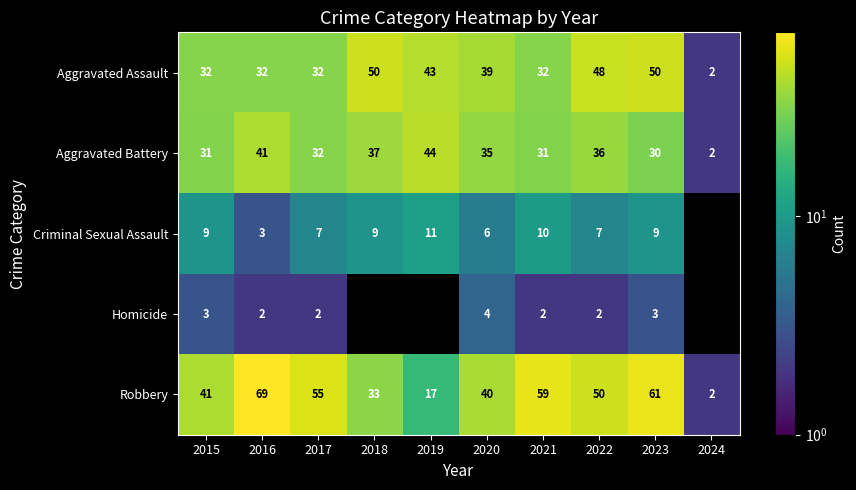

What is the sum of all Aggravated Battery values?

319